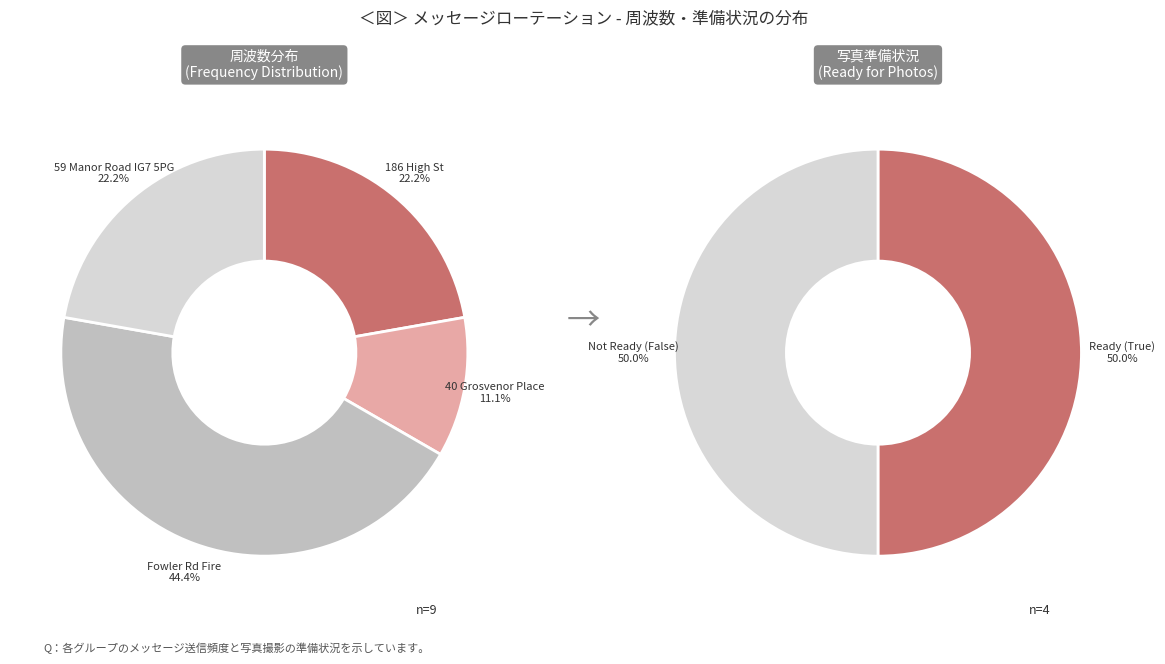

Is there any slice that represents more than half of the pie?

No